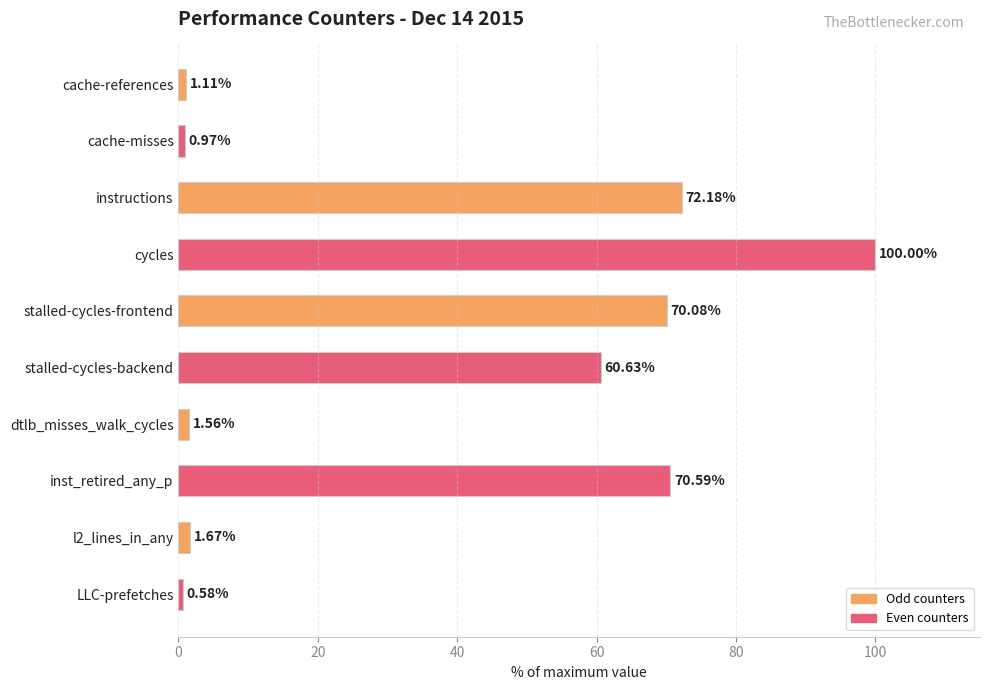

List the labels in order of value, largest first.

cycles, instructions, inst_retired_any_p, stalled-cycles-frontend, stalled-cycles-backend, l2_lines_in_any, dtlb_misses_walk_cycles, cache-references, cache-misses, LLC-prefetches